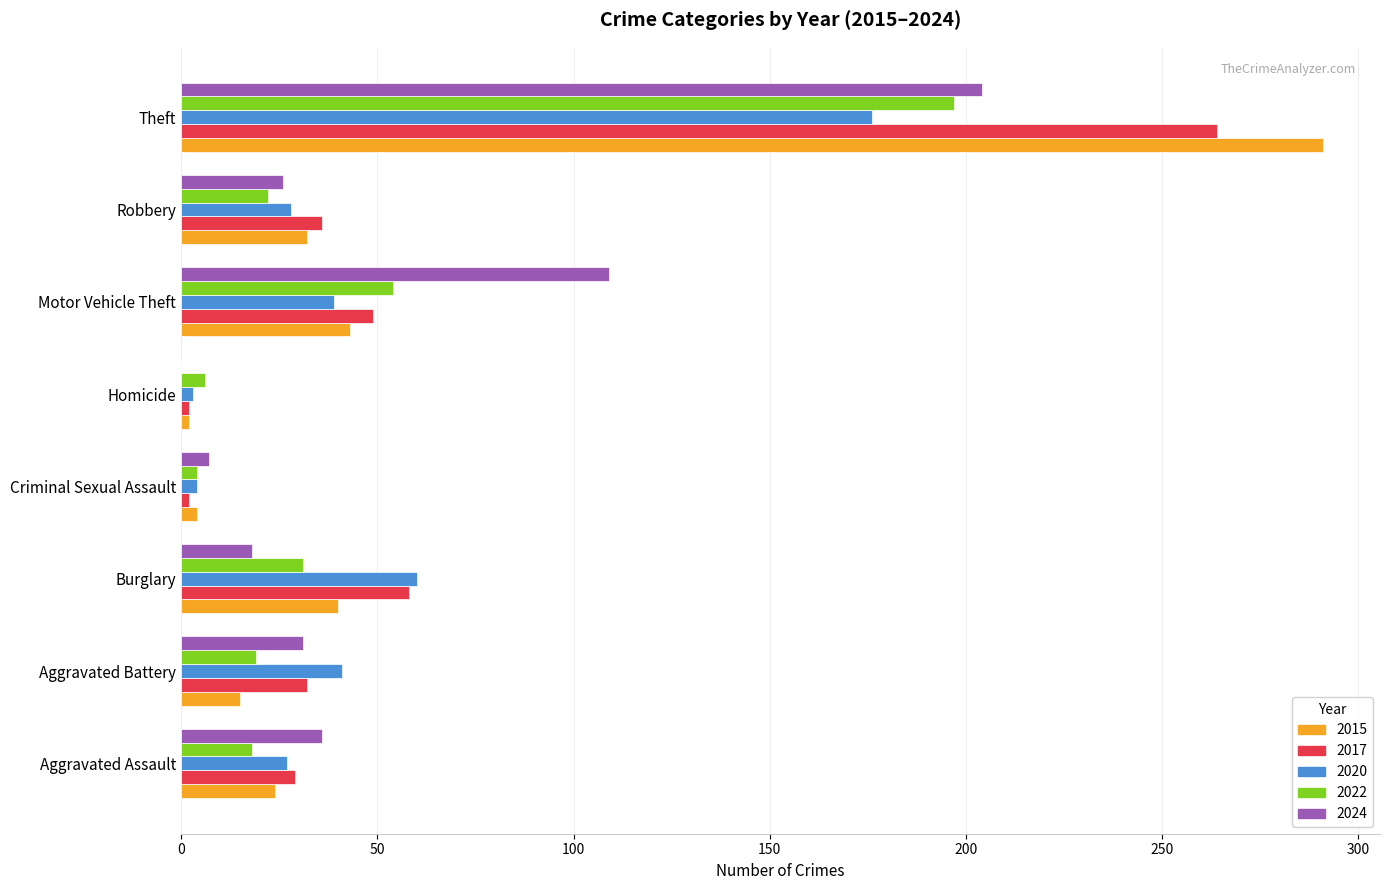

At which label does 2022 reach its peak?

Theft